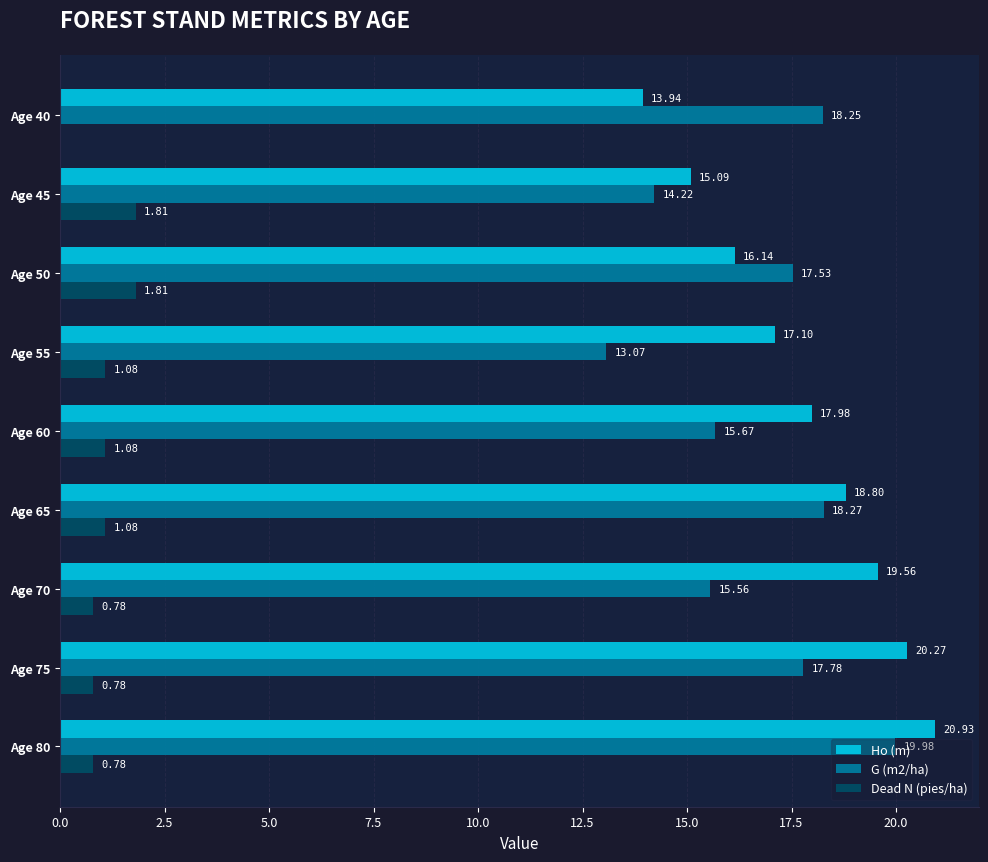

What is the sum of the Ho (m) values at Age 45 and Age 60?

33.1